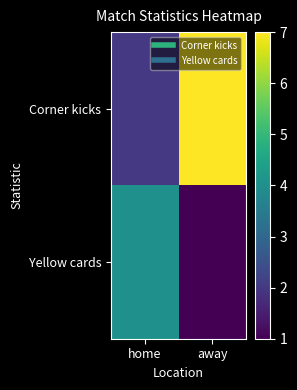

What is the spread (max minus min) of values at home?

2